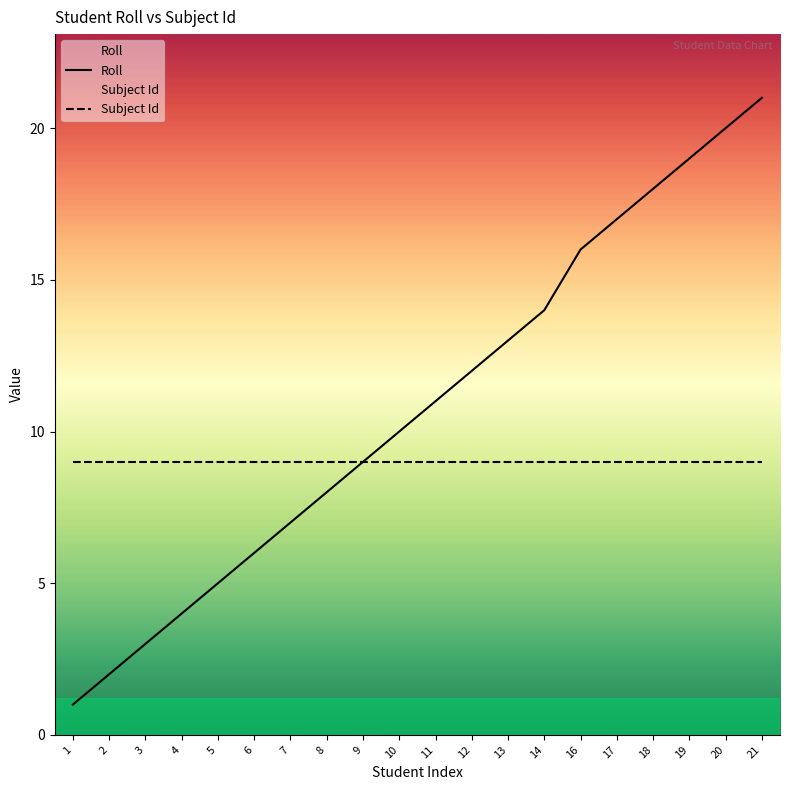

Which series has the widest spread of values?

Roll